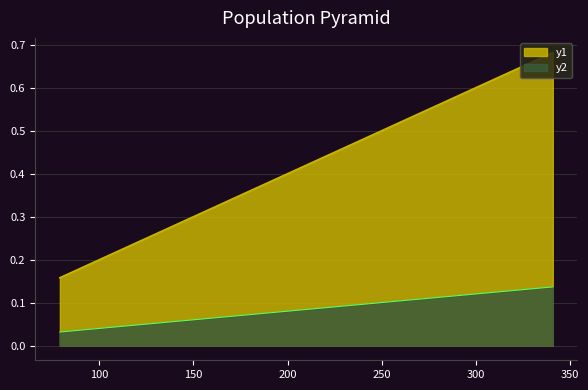

How many lines are shown in the chart?

2